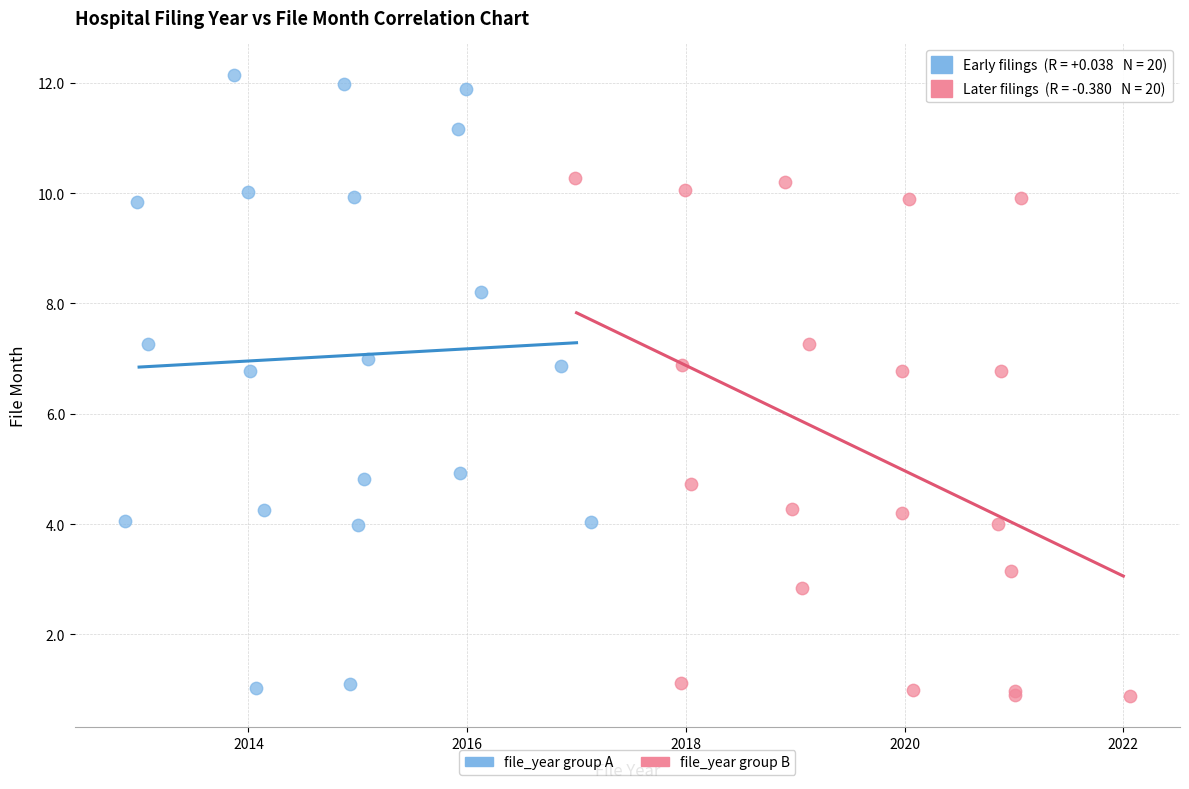

What are all the series names shown in the legend?

file_year group A, file_year group B